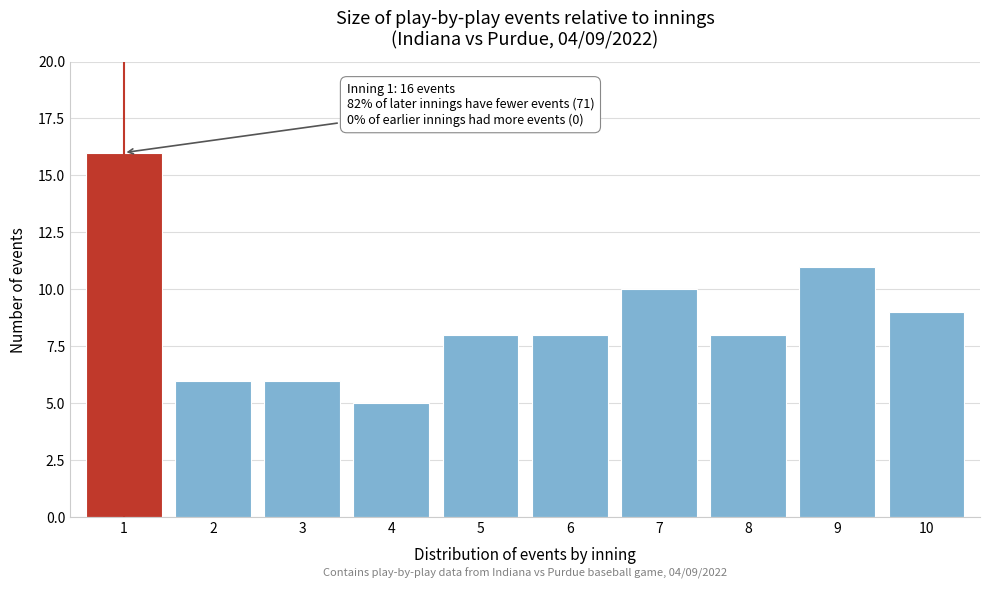

Reading left to right, what are all the values shown in this chart?

16	6	6	5	8	8	10	8	11	9